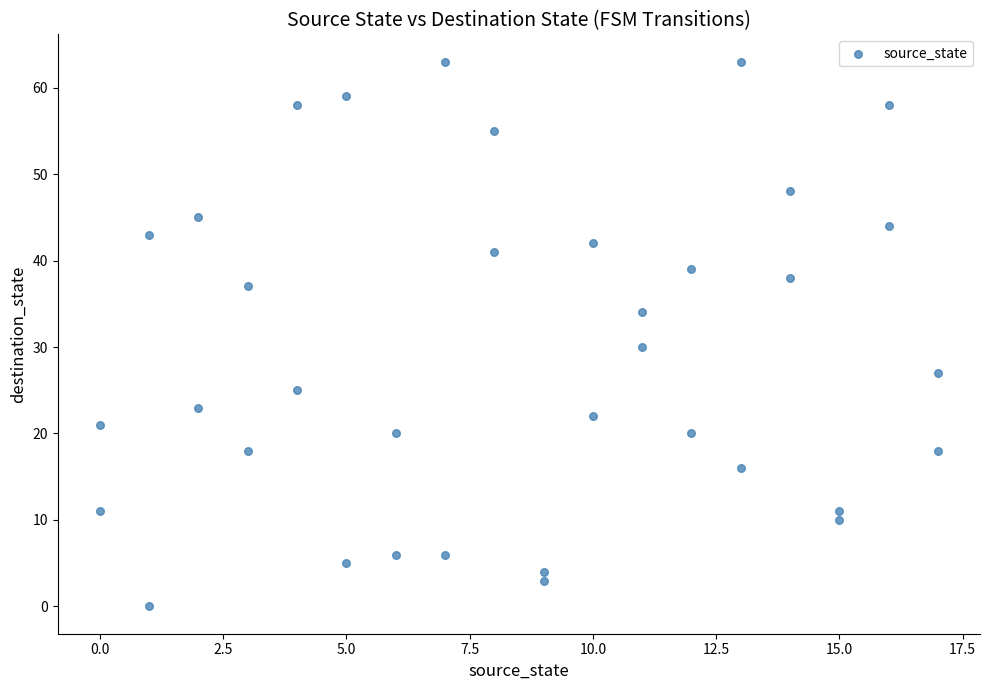

What is the range of X values (max minus min)?

17